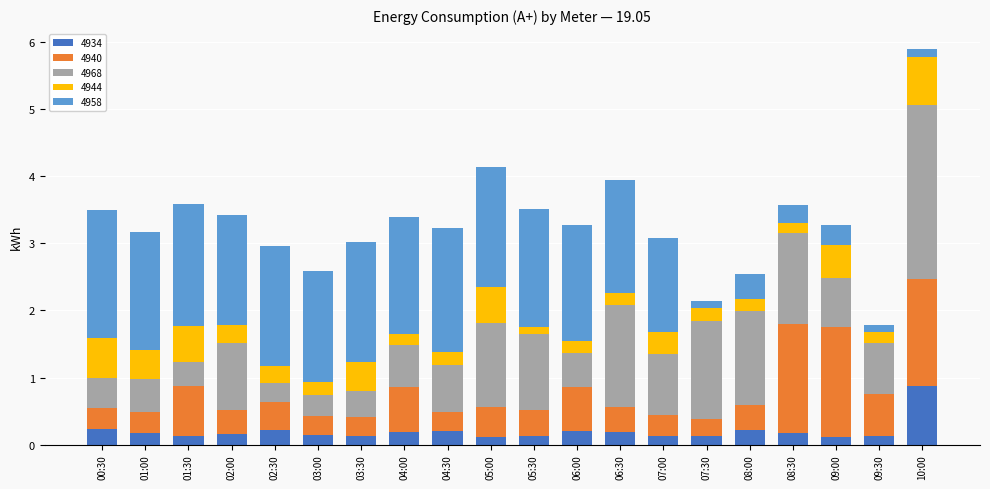

What is the total value across all series at 08:30?

3.6